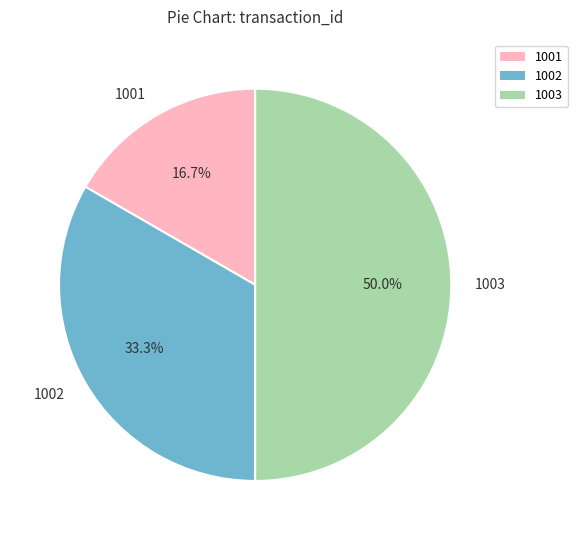

How many segments does this pie chart have?

3